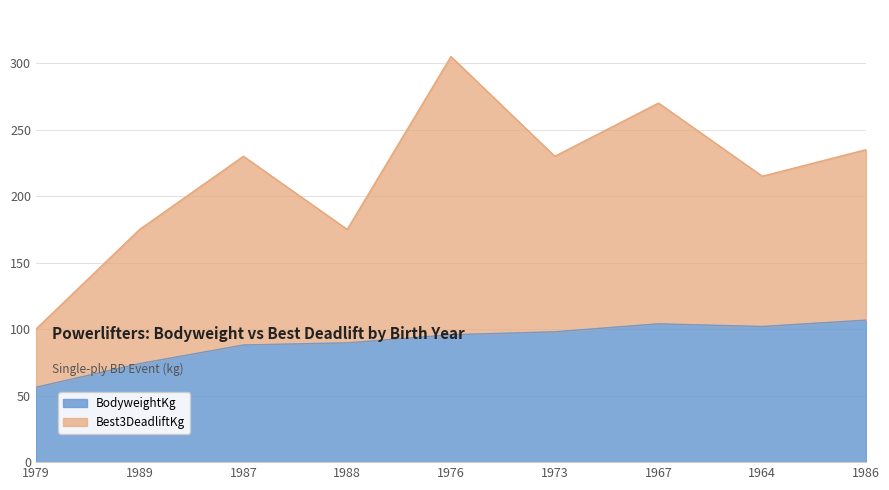

What are all the series names shown in the legend?

BodyweightKg, Best3DeadliftKg